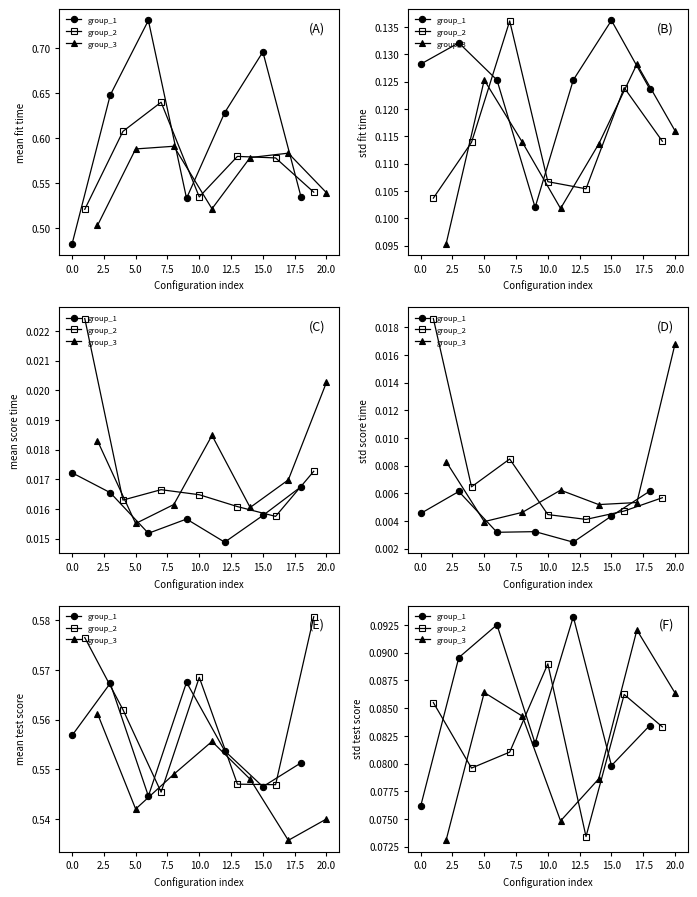

What are all the series names shown in the legend?

group_1, group_2, group_3